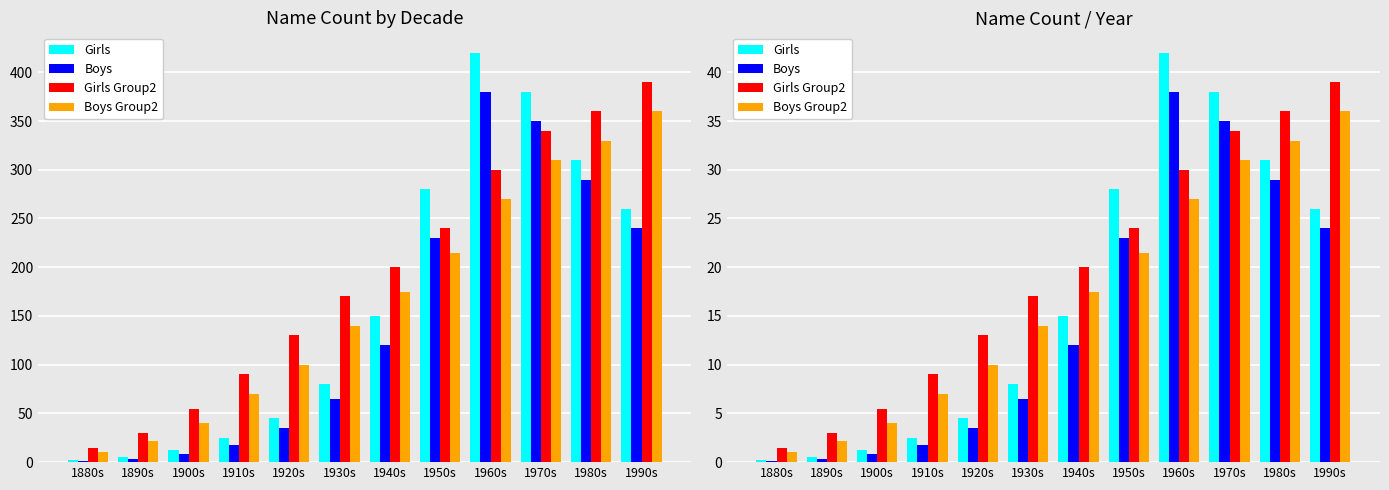

What is the greatest value displayed?

42.0